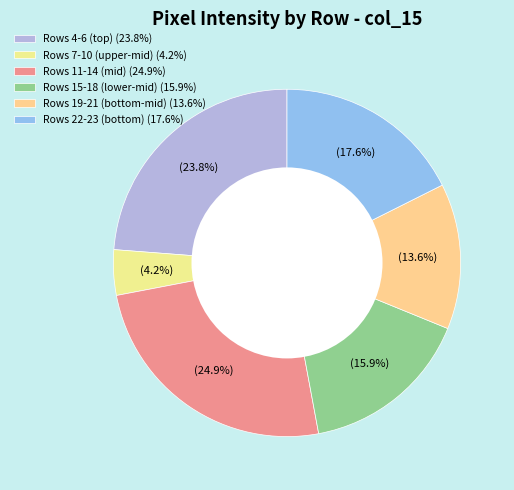

Which category has the biggest portion of the pie?

Rows 11-14 (mid) (24.9%)